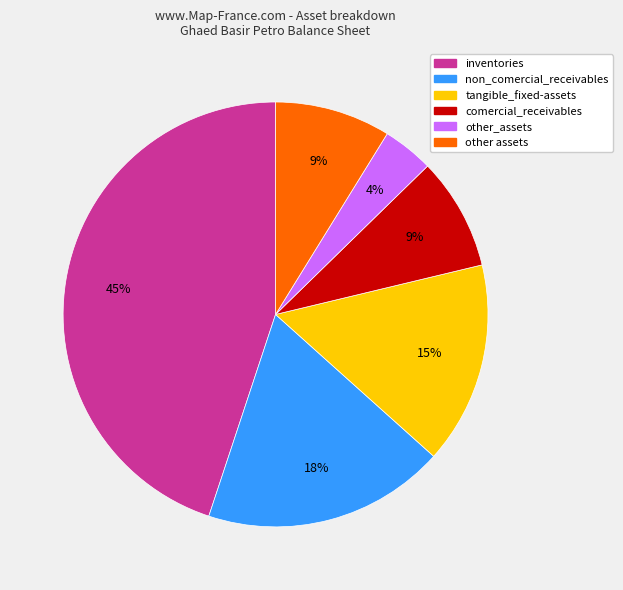

To the nearest percent, what is the average slice percentage?

17%